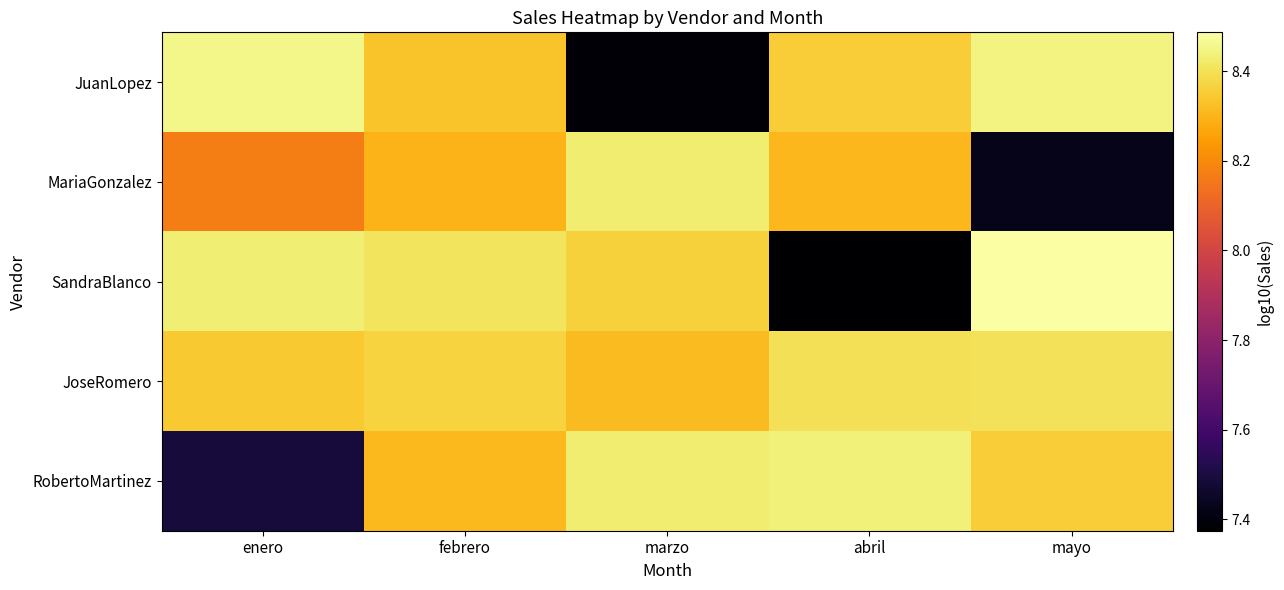

At mayo, list the series in order from largest to smallest.

SandraBlanco, JuanLopez, JoseRomero, RobertoMartinez, MariaGonzalez